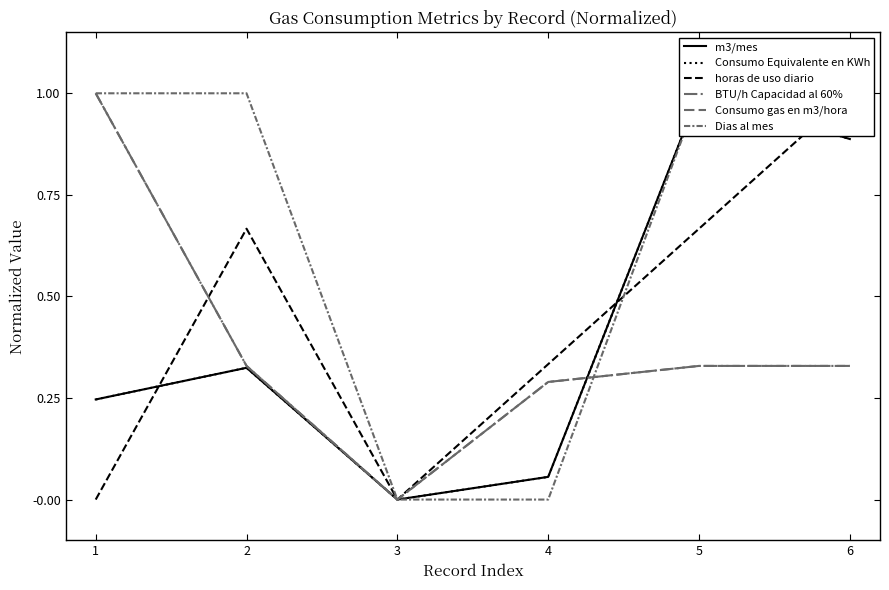

Reading left to right, list all the values displayed in this chart.

m3/mes: 1=0.2	2=0.3	3=0.0	4=0.1	5=1.0	6=0.9
Consumo Equivalente en KWh: 1=0.2	2=0.3	3=0.0	4=0.1	5=1.0	6=0.9
horas de uso diario: 1=0.0	2=0.7	3=0.0	4=0.3	5=0.7	6=1.0
BTU/h Capacidad al 60%: 1=1.0	2=0.3	3=0.0	4=0.3	5=0.3	6=0.3
Consumo gas en m3/hora: 1=1.0	2=0.3	3=0.0	4=0.3	5=0.3	6=0.3
Dias al mes: 1=1.0	2=1.0	3=0.0	4=0.0	5=1.0	6=1.0